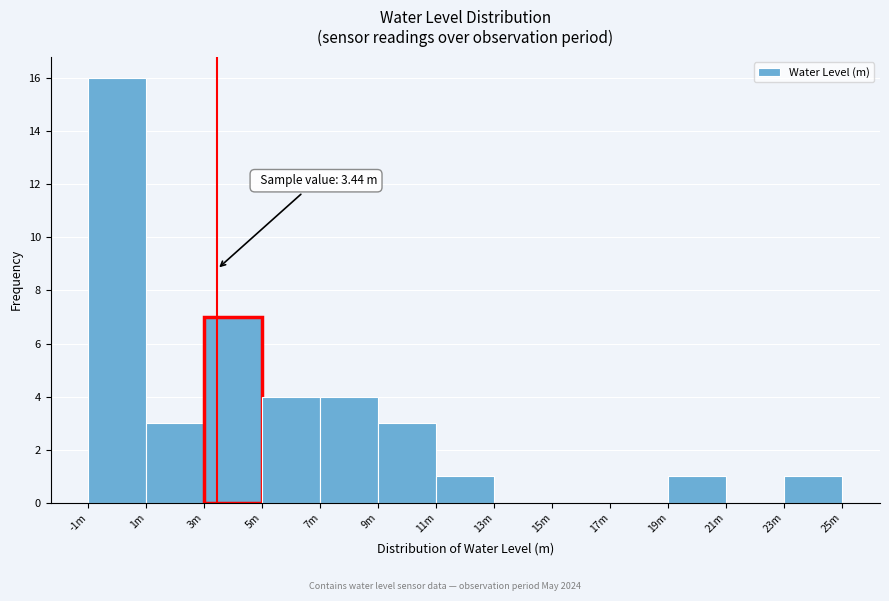

Reading right to left, what are all the values shown in this chart?

23m=1	21m=0	19m=1	17m=0	15m=0	13m=0	11m=1	9m=3	7m=4	5m=4	3m=7	1m=3	-1m=16